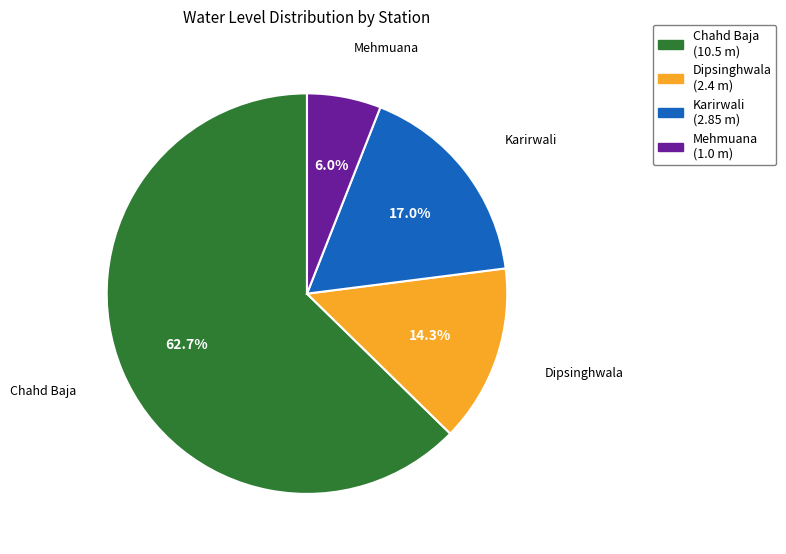

What is the majority slice?

Chahd Baja